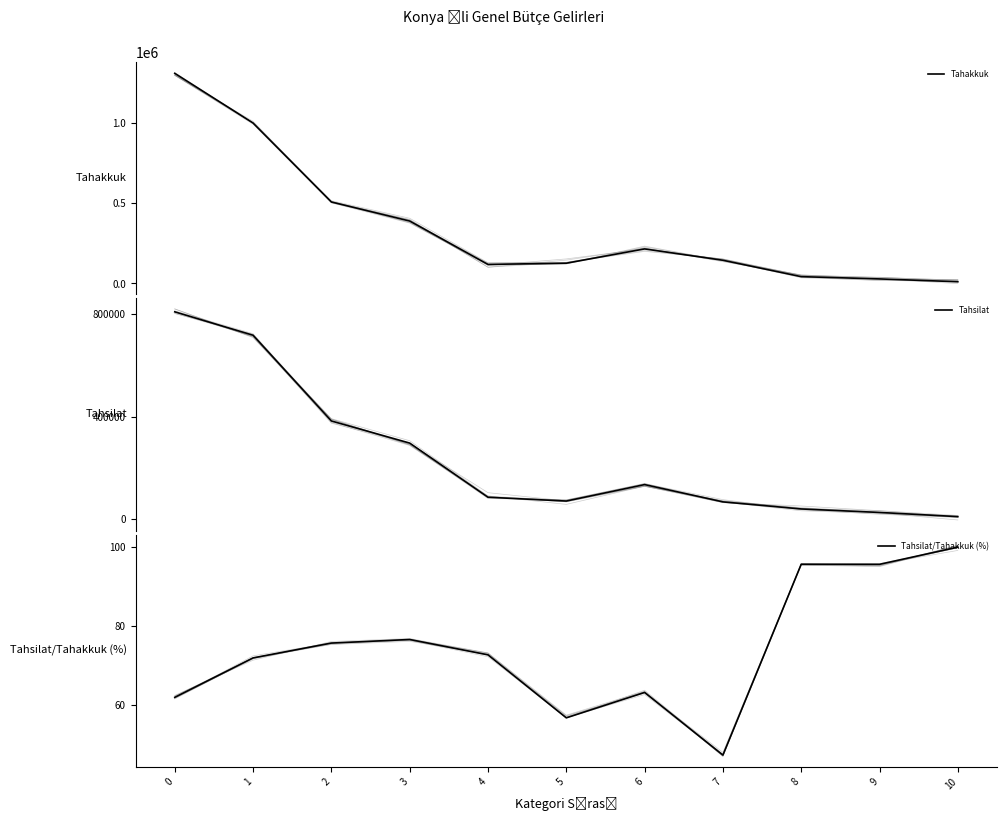

Is it true that Tahsilat equals 135630.0 at 6?

True